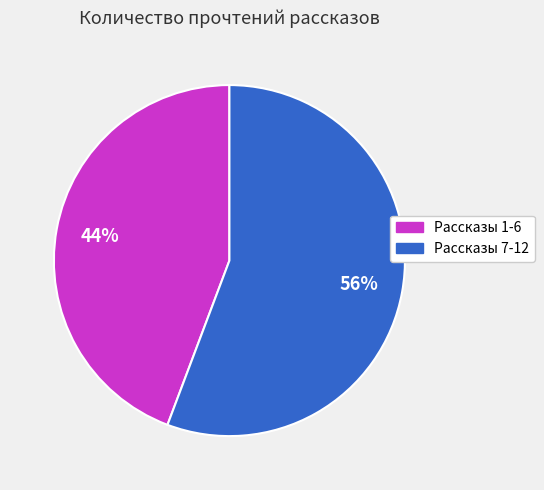

What is the ratio of the value at Рассказы 7-12 to the value at Рассказы 1-6?

1.3